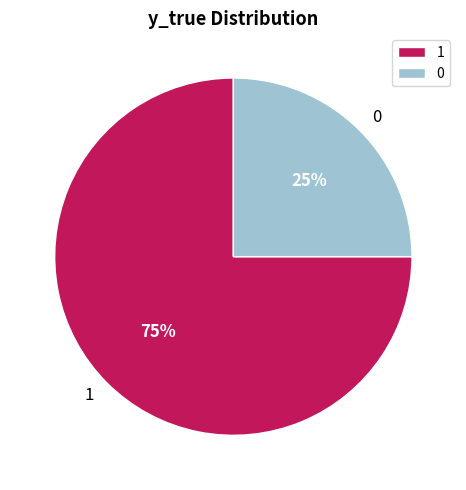

To the nearest percent, what is the difference between the 1 and 0 slice percentages?

50%